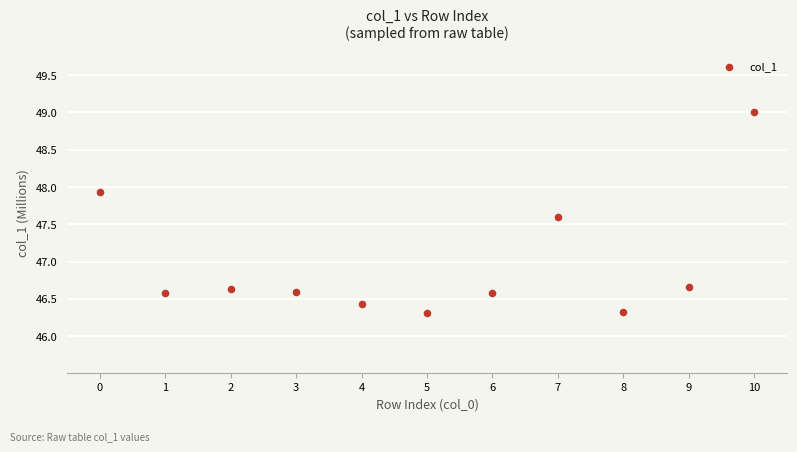

What is the average Y value?

47.0